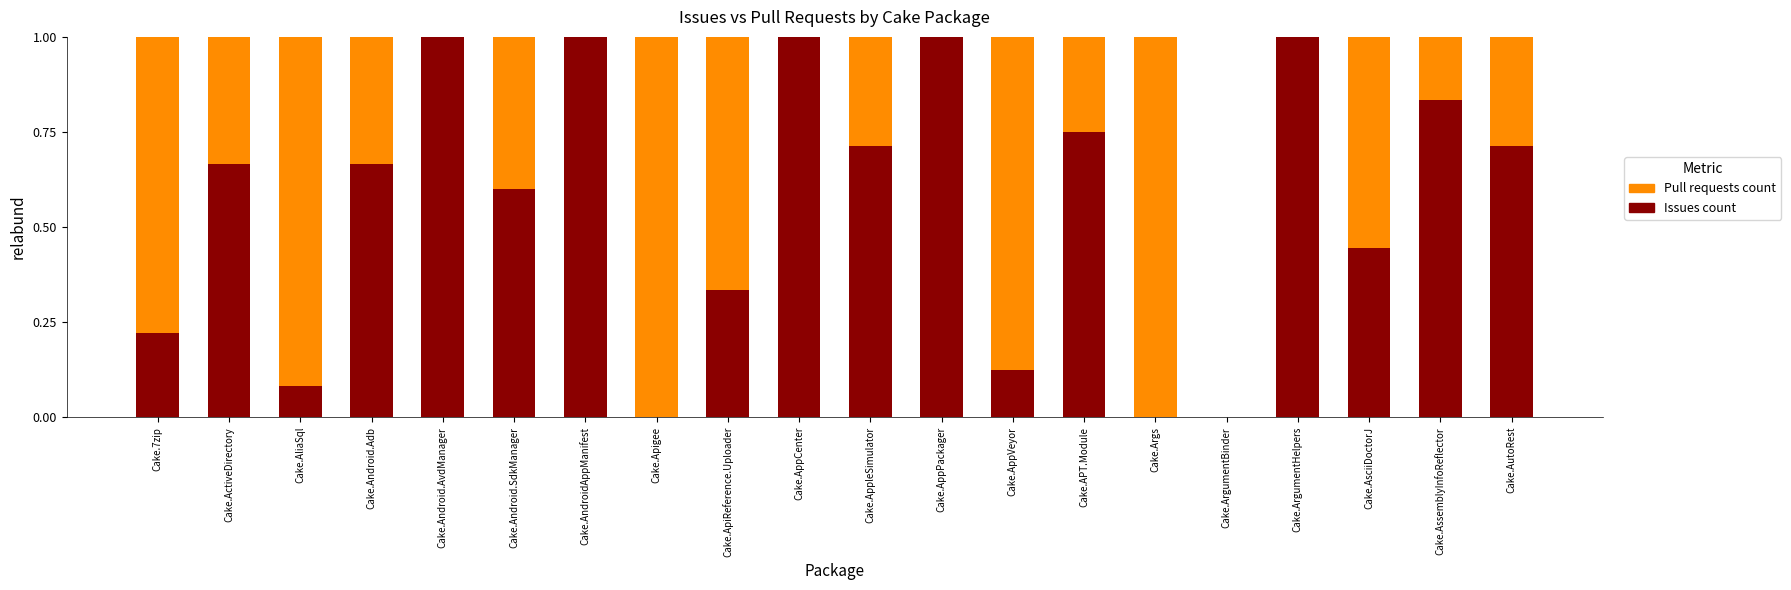

What are all the series names shown in the legend?

Pull requests count, Issues count